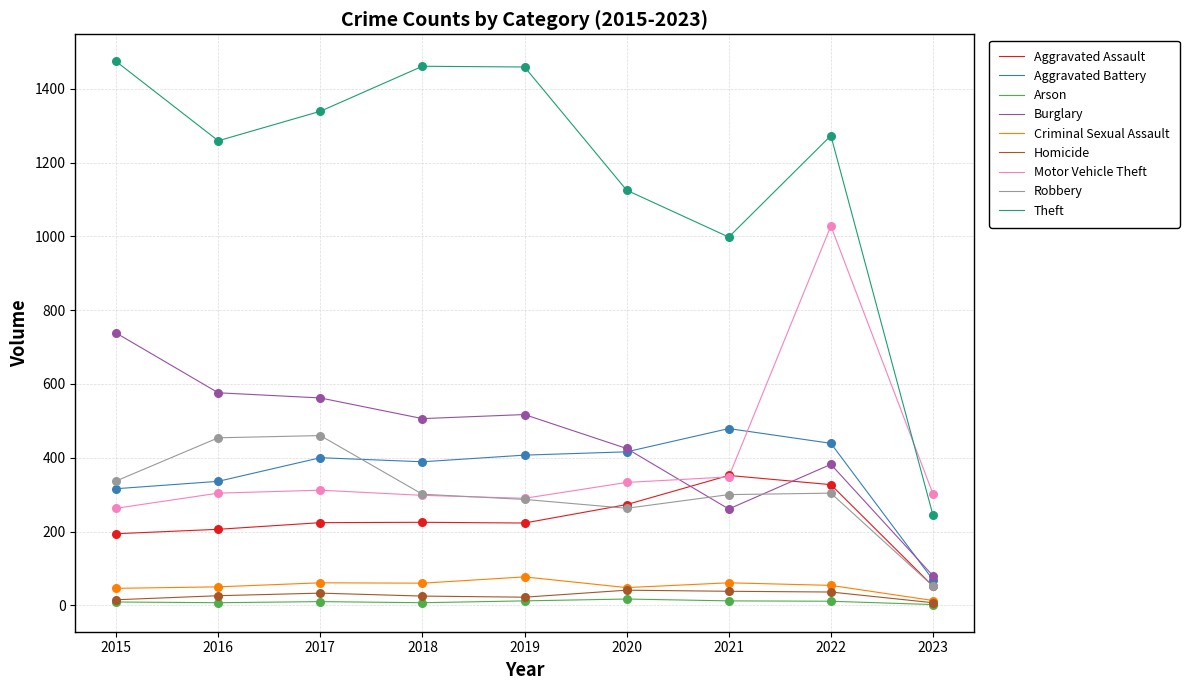

What are all the series names shown in the legend?

Aggravated Assault, Aggravated Battery, Arson, Burglary, Criminal Sexual Assault, Homicide, Motor Vehicle Theft, Robbery, Theft